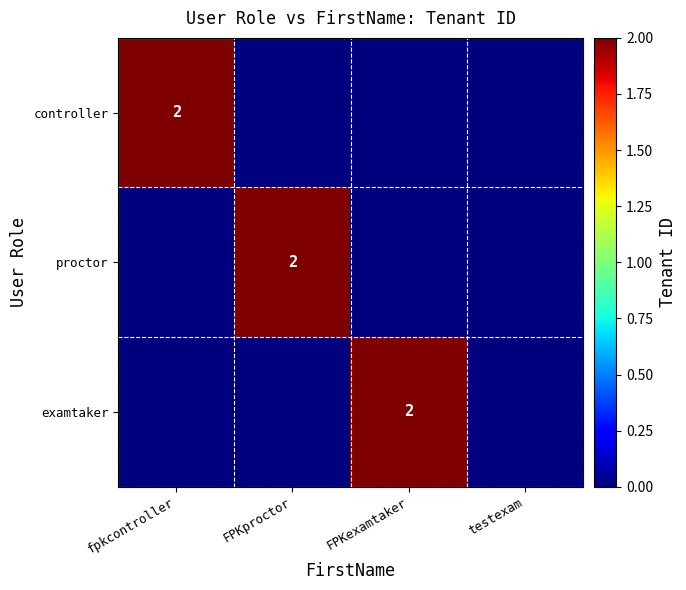

The value of examtaker at FPKexamtaker is 3. True or false?

False